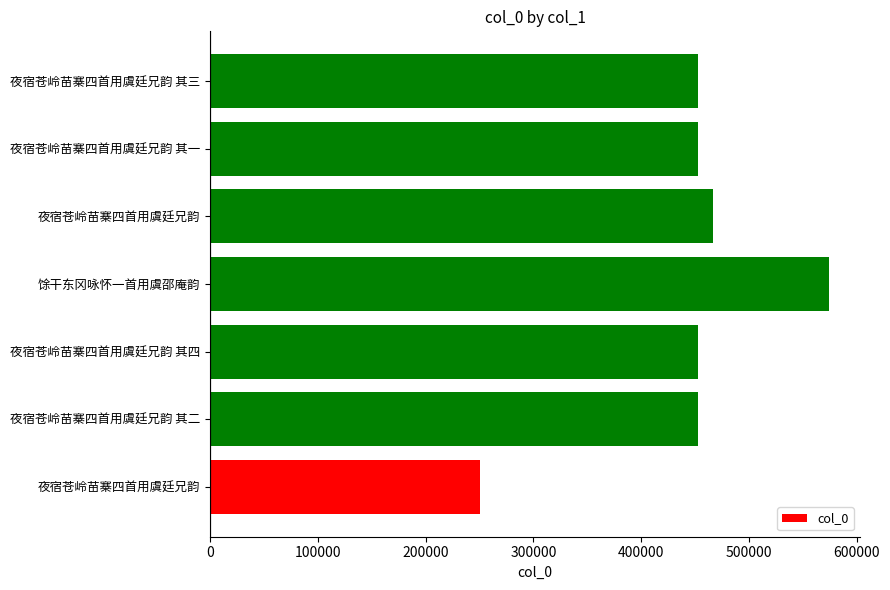

Are the bars grouped side by side (vs. stacked)?

No